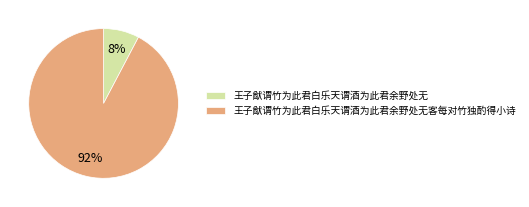

Count the number of slices in the pie.

2